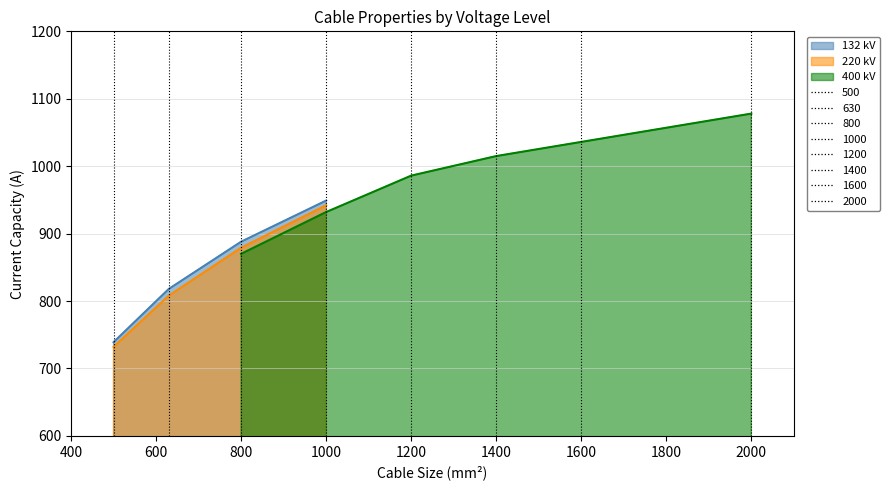

Which category has the highest value in the 220 kV series?

1000